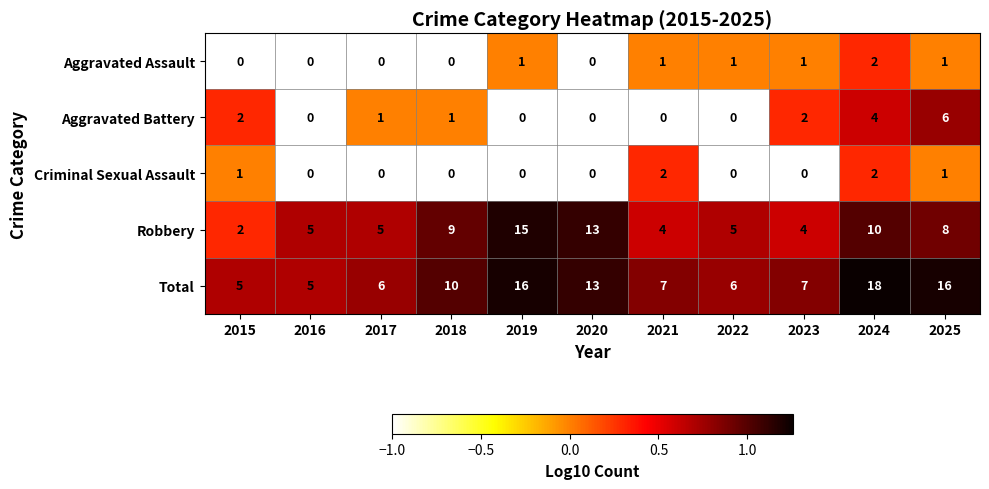

Where is Total nearest to the value 11?

2018